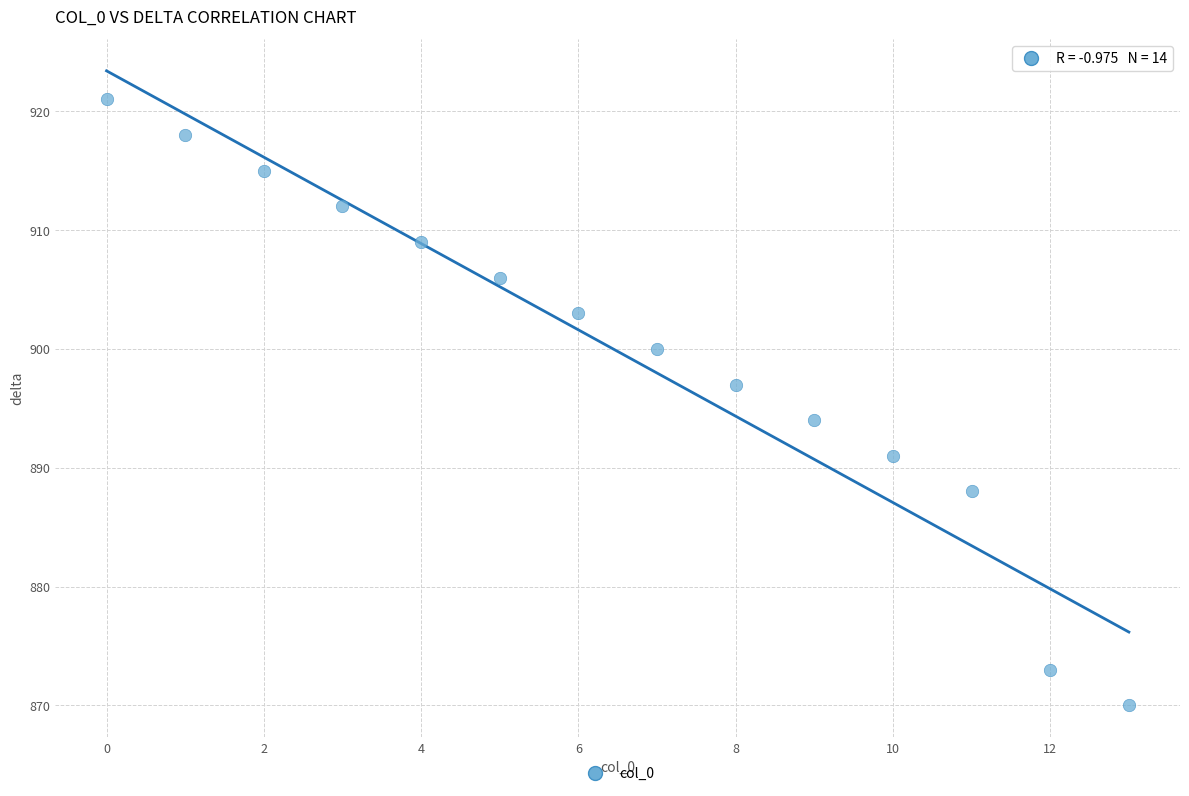

What is the range of Y values (max minus min)?

51